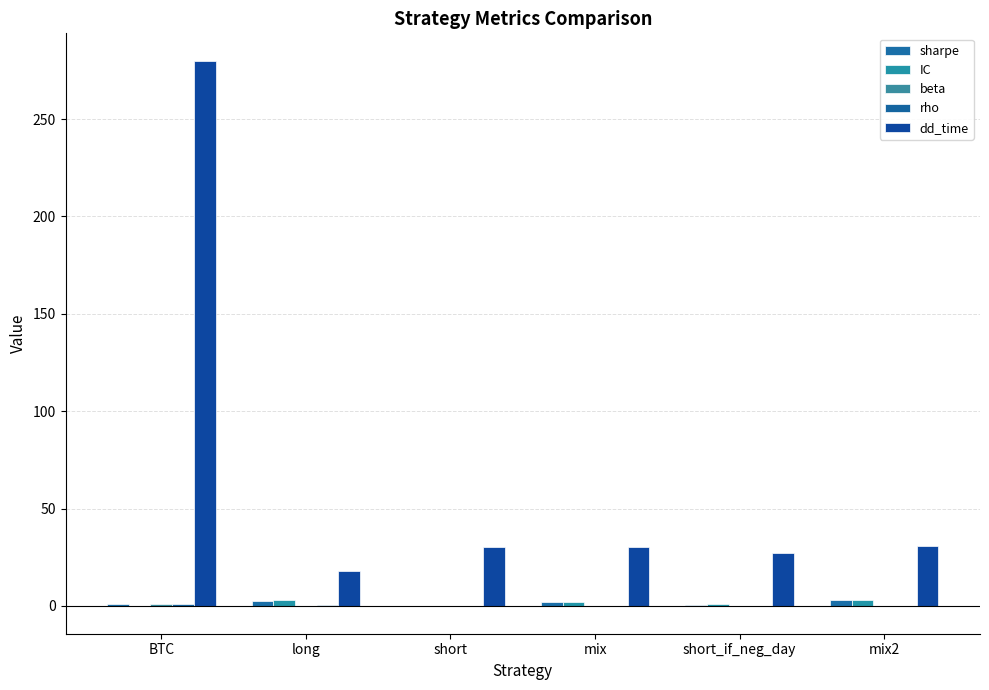

What value does the dd_time series have at long?

18.0